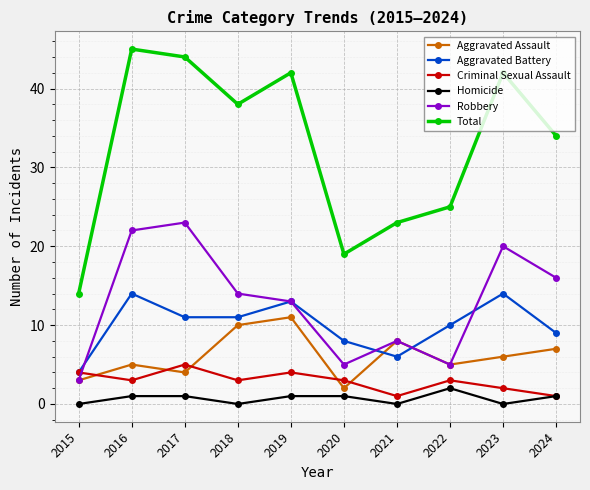

At which category does the chart reach its peak across all series?

2016